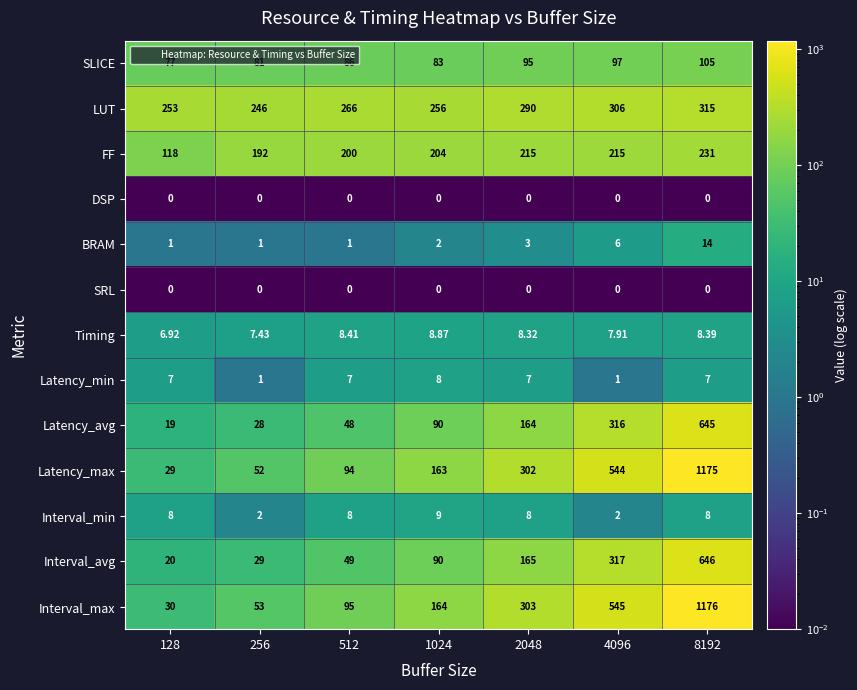

Between 128 and 256, which series saw the biggest shift?

FF